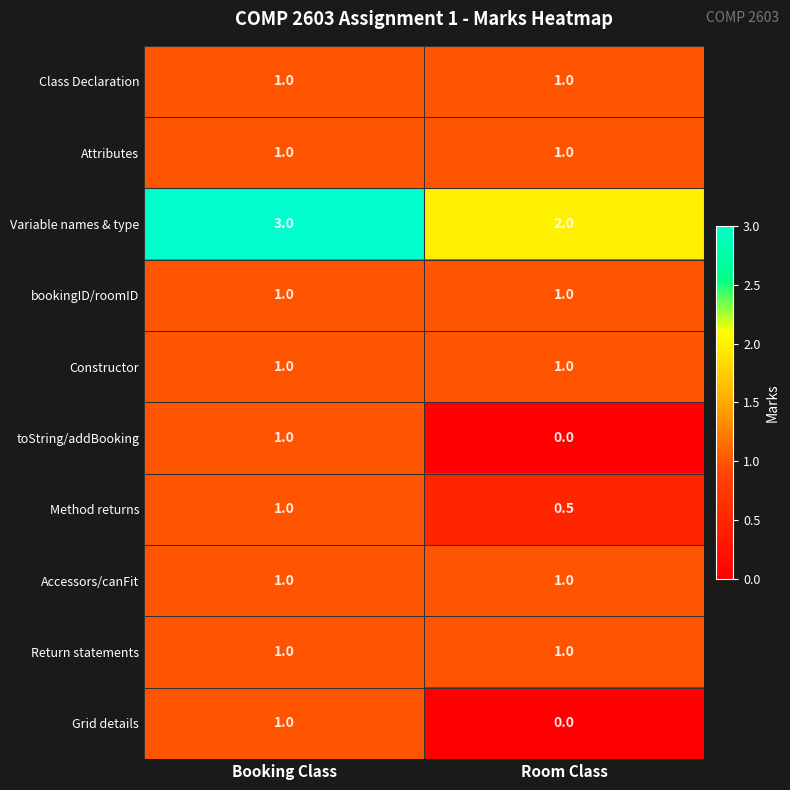

The value of Method returns at Booking Class is 1.8. True or false?

False